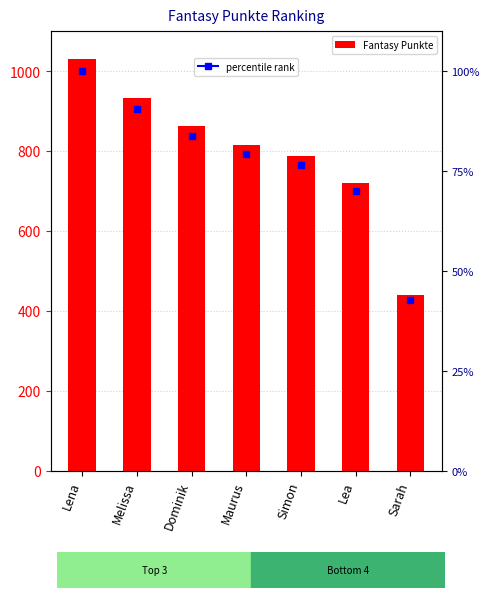

Approximately how many times larger is the value at Simon compared to Dominik?

0.9